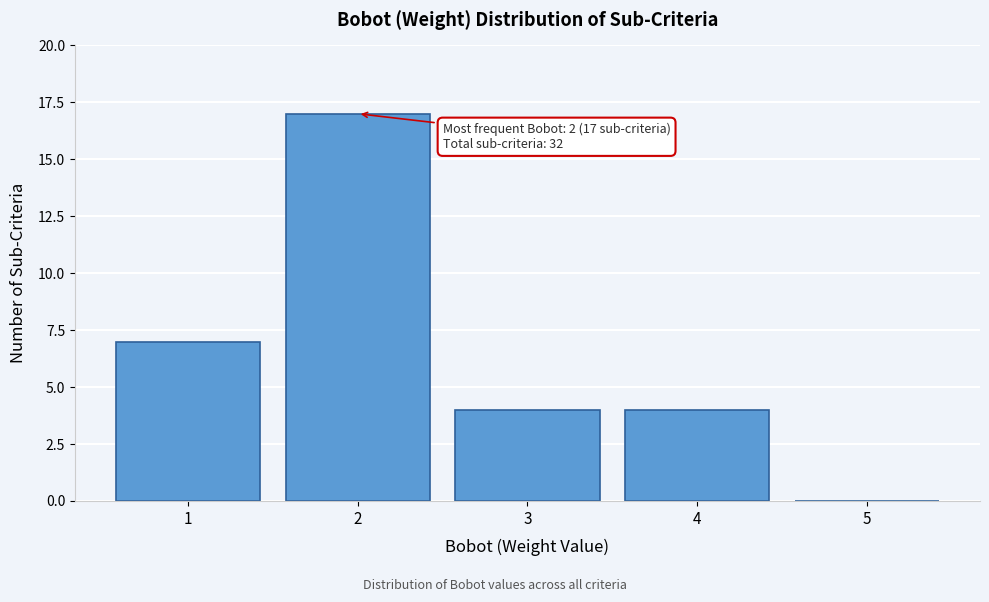

Reading right to left, list all the values displayed in this chart.

5=0	4=4	3=4	2=17	1=7